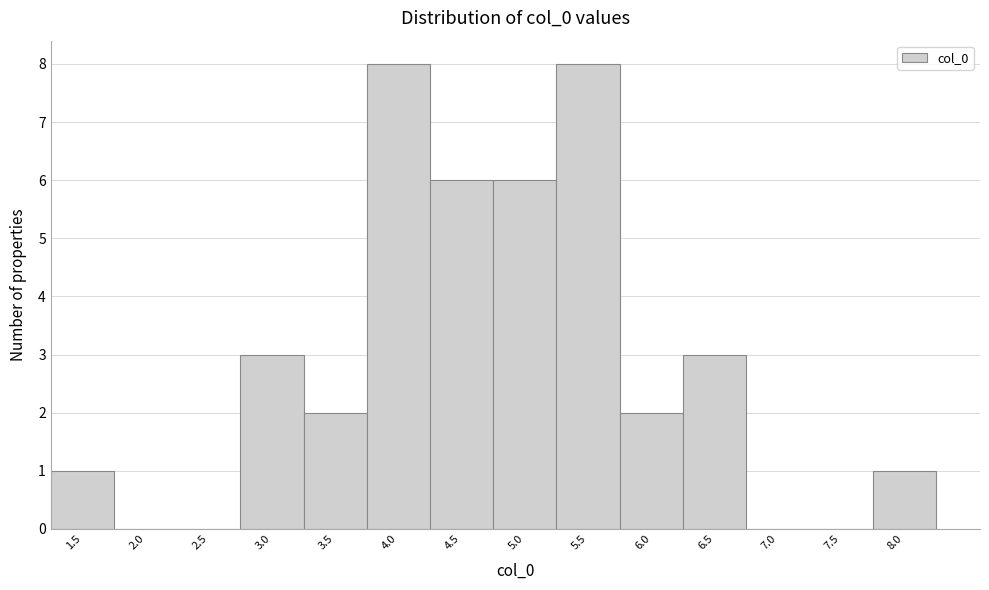

Reading left to right, transcribe all the data shown in this chart.

1.5=1	2.0=0	2.5=0	3.0=3	3.5=2	4.0=8	4.5=6	5.0=6	5.5=8	6.0=2	6.5=3	7.0=0	7.5=0	8.0=1